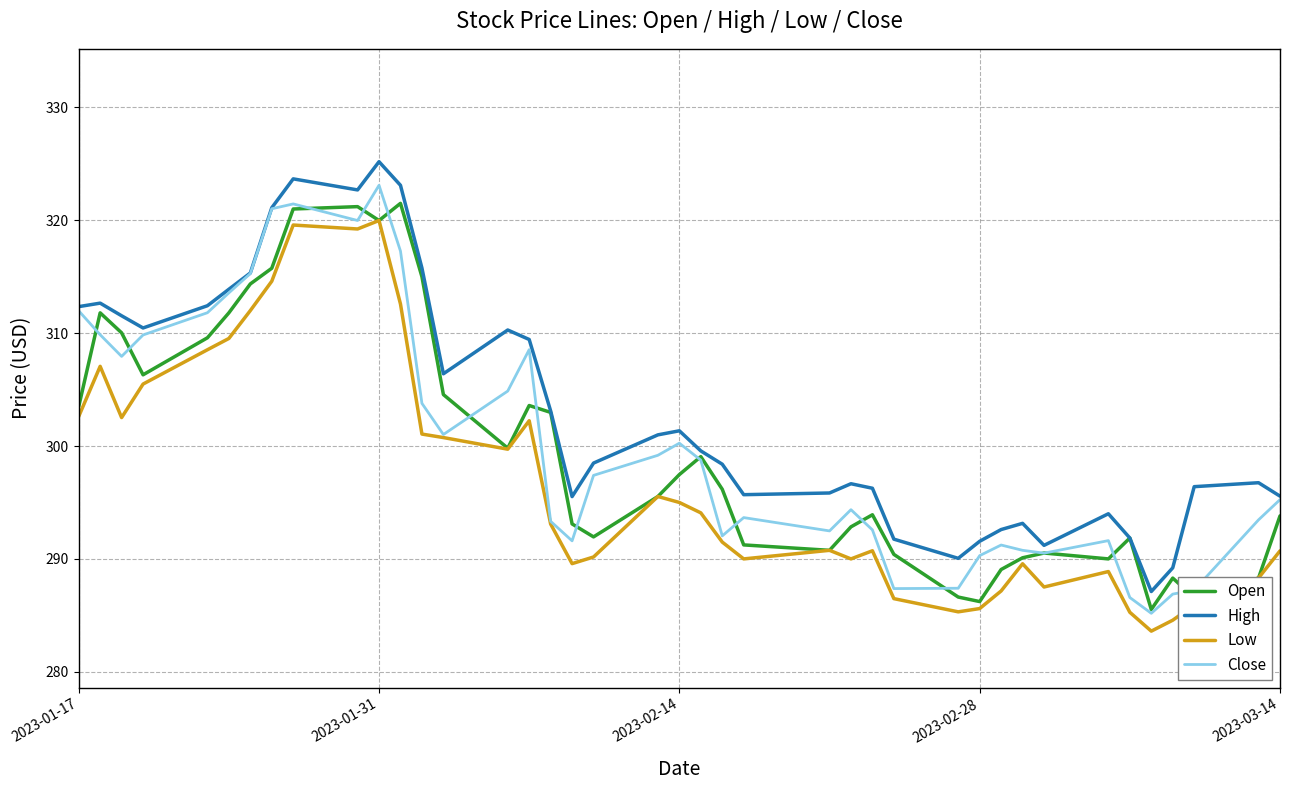

What is the maximum value shown in the chart?

325.2